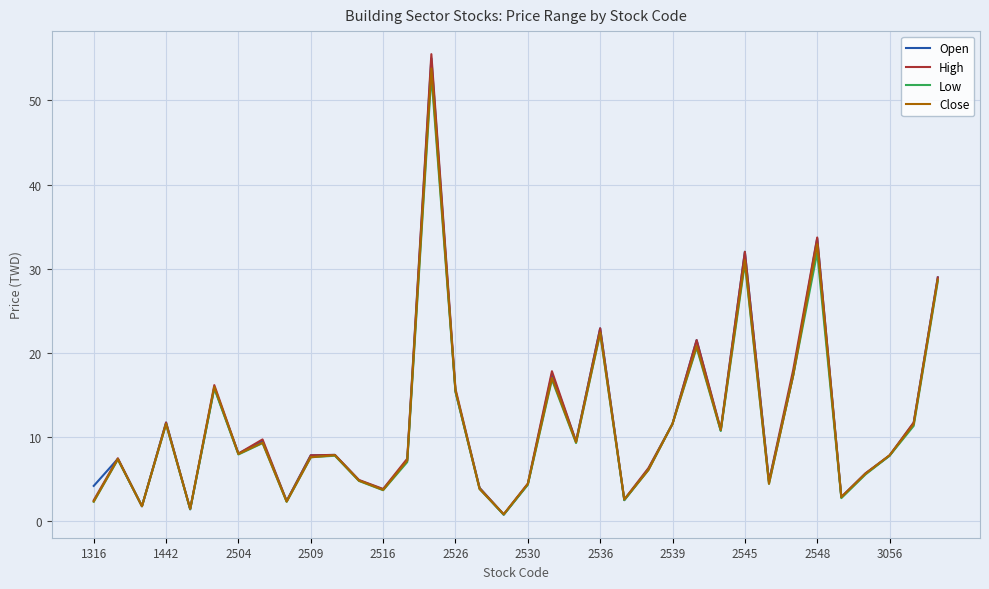

What is the maximum value shown in the chart?

55.5